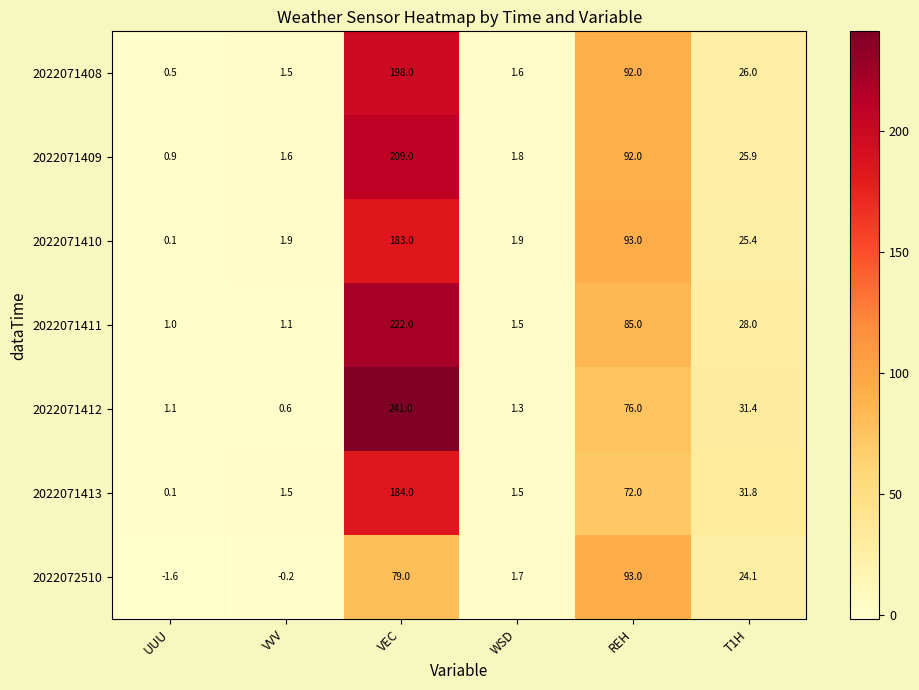

Which label corresponds to the largest value in the chart?

VEC